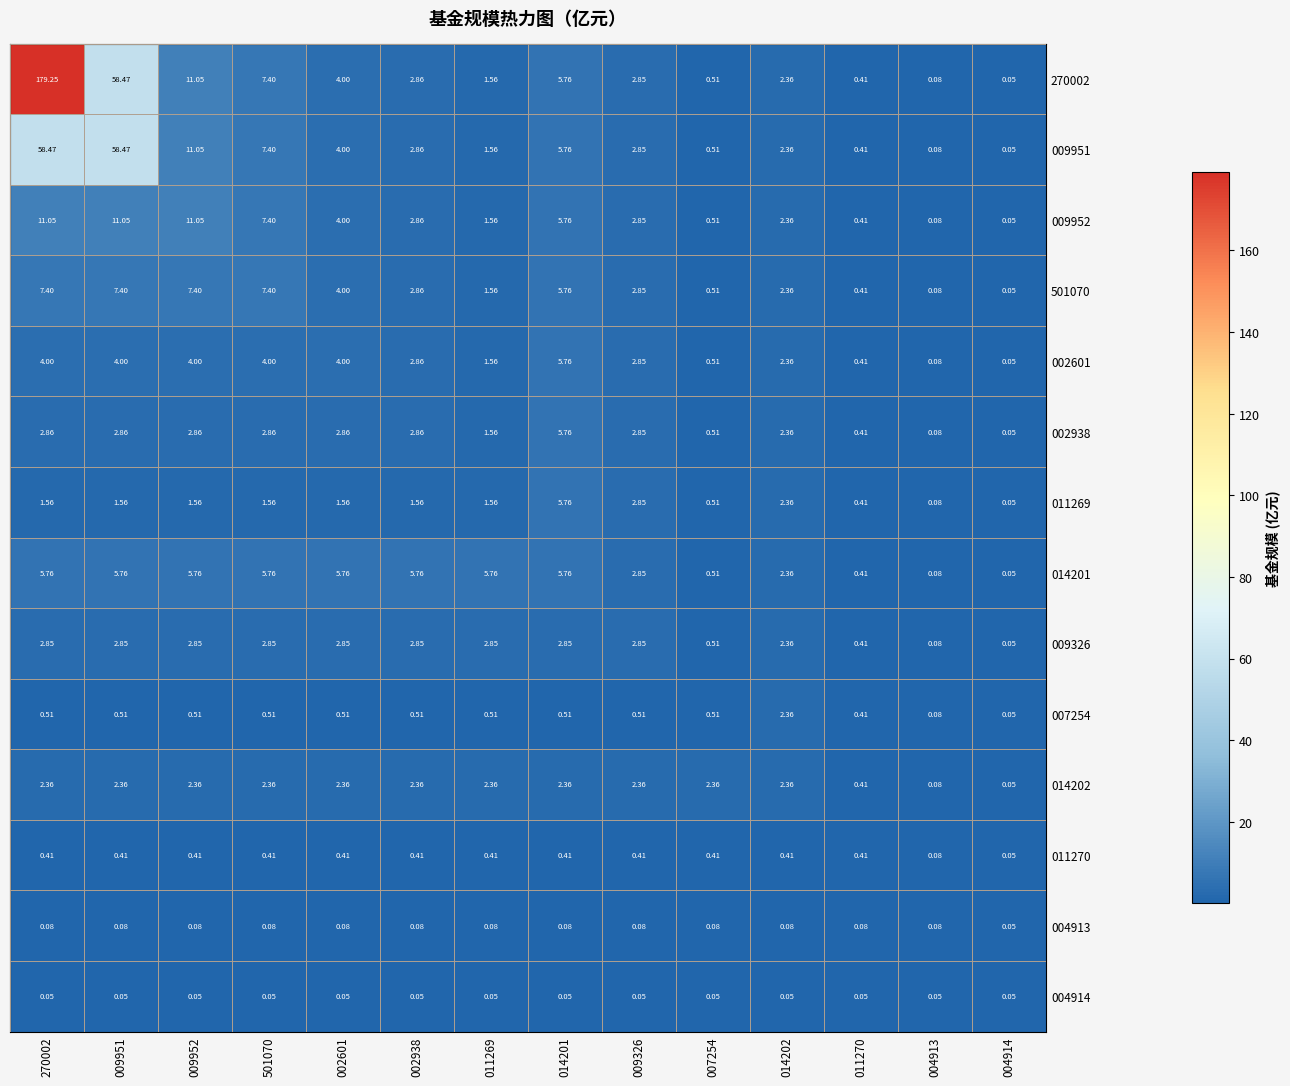

Which series has the largest range (max minus min)?

270002